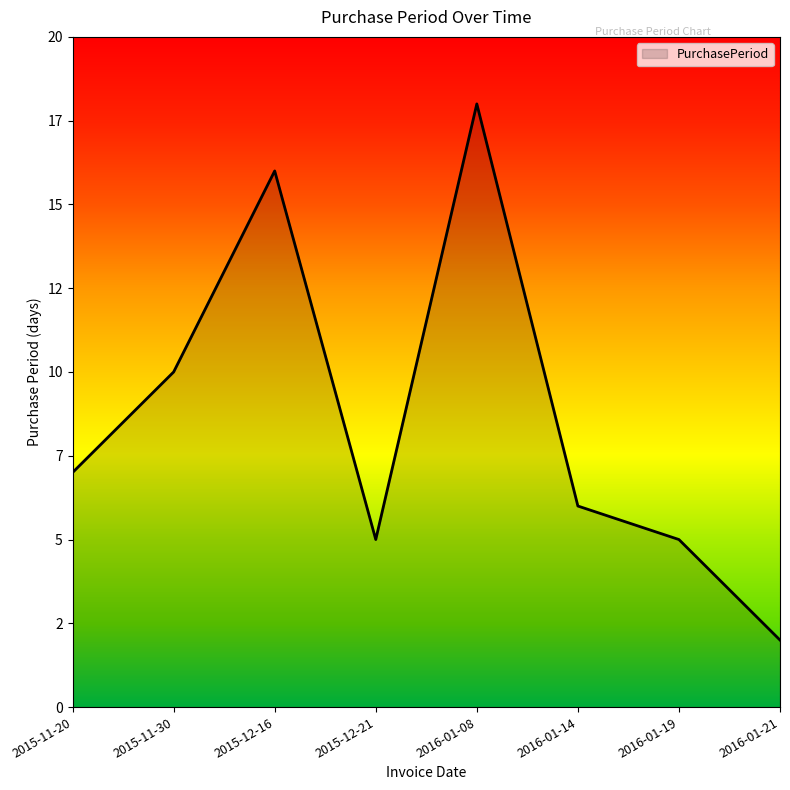

What is the greatest value displayed?

18